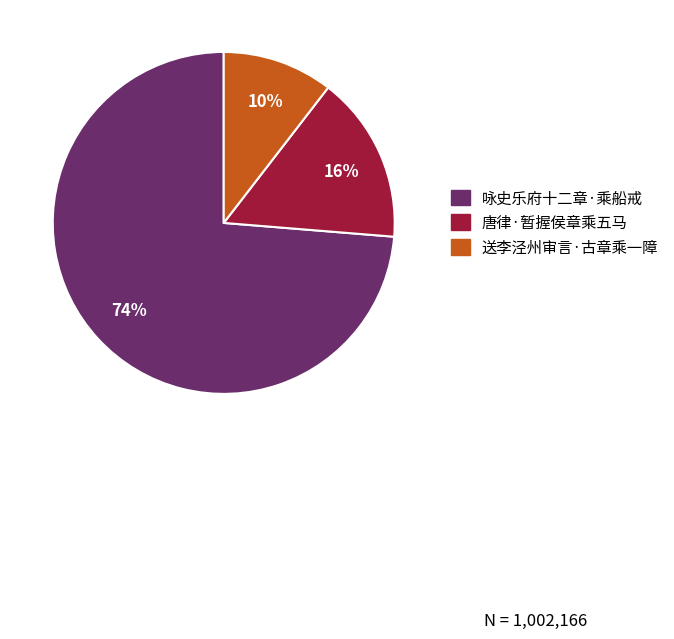

Rank the categories by value from lowest to highest.

送李泾州审言·古章乘一障, 唐律·暂握侯章乘五马, 咏史乐府十二章·乘船戒